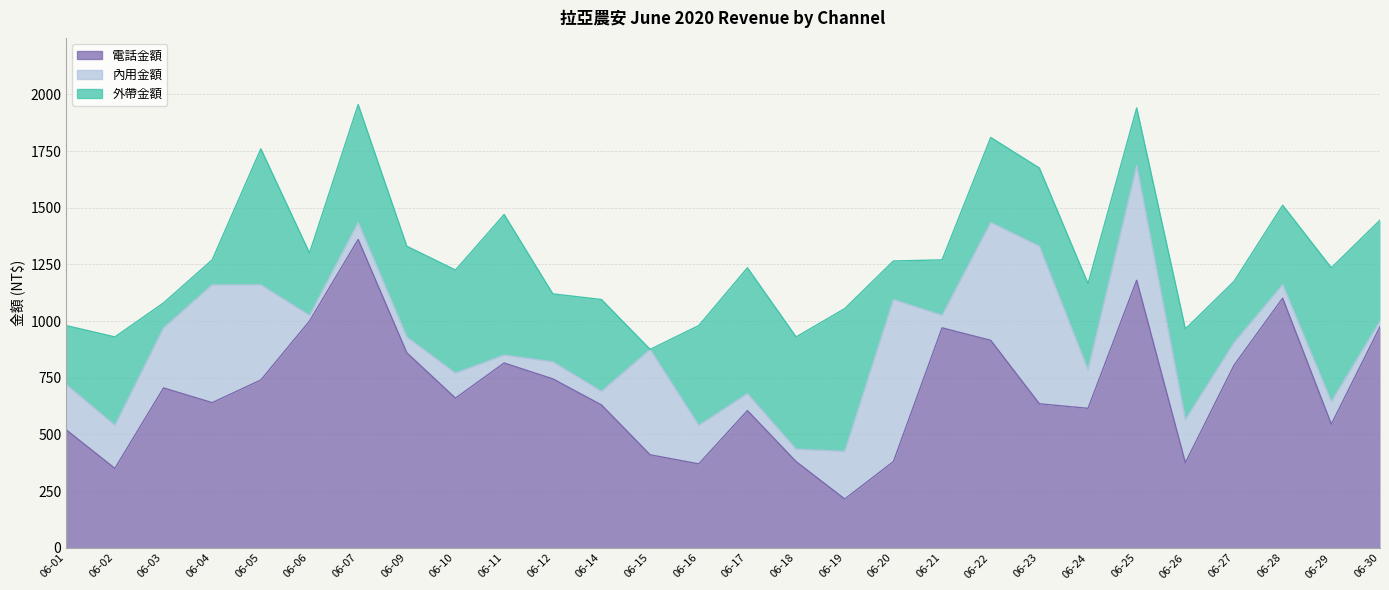

What is the average value of the 電話金額 series?

696